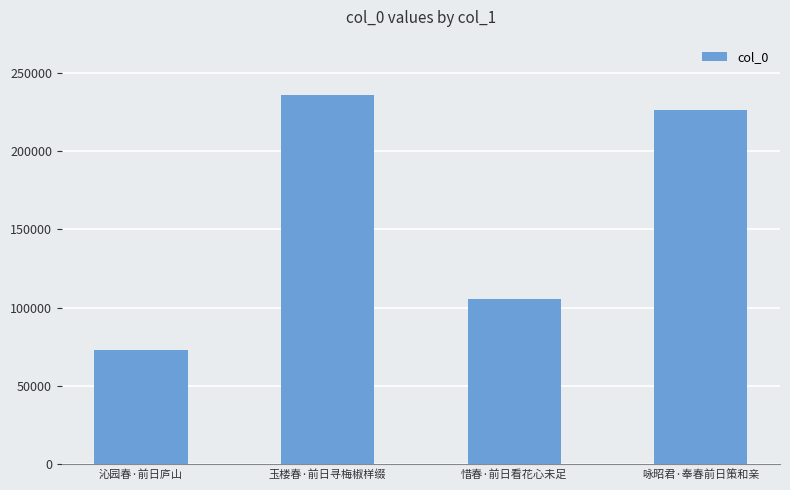

Rank the categories by value from highest to lowest.

玉楼春·前日寻梅椒样缀, 咏昭君·奉春前日策和亲, 惜春·前日看花心未足, 沁园春·前日庐山